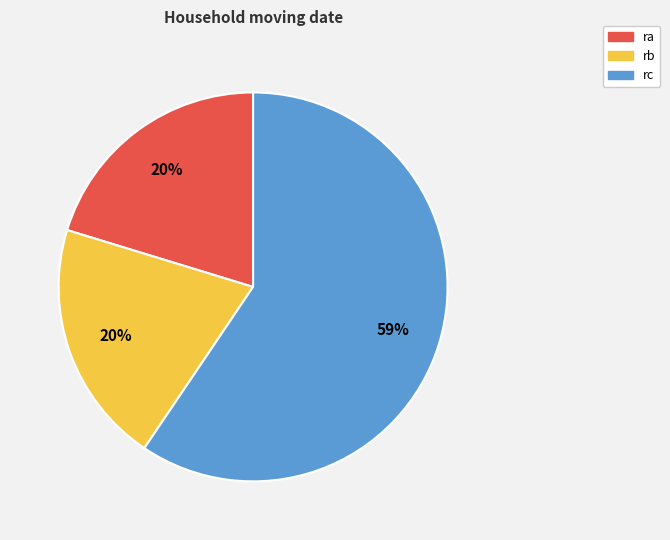

Is it true that rc is 59% of the pie?

True